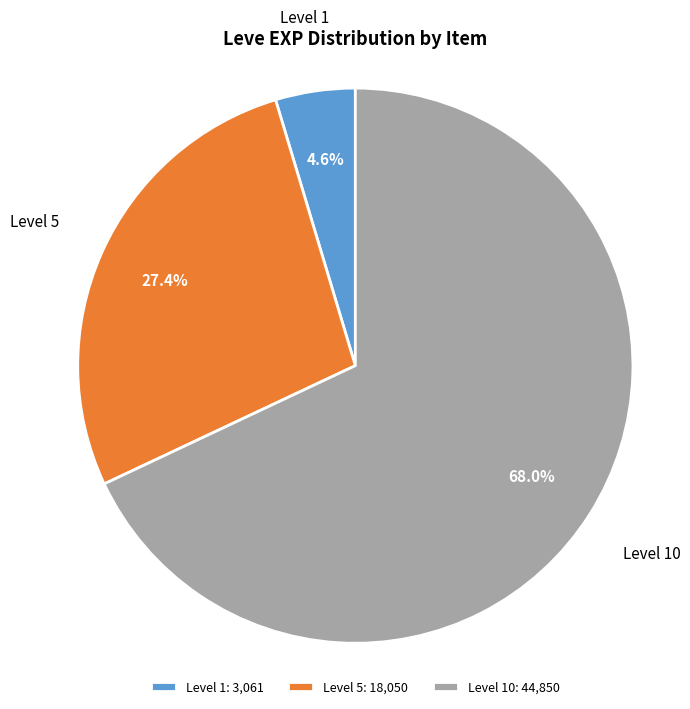

What is the total percentage of Level 5: 18,050 and Level 10: 44,850?

95.4%